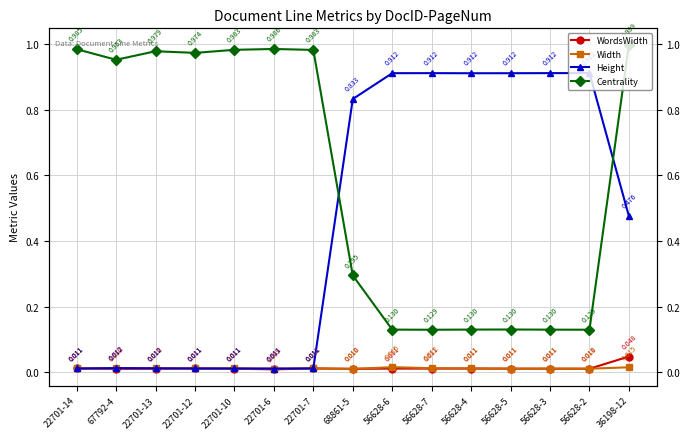

Reading right to left, extract all data points from this chart.

WordsWidth: 0.0	0.0	0.0	0.0	0.0	0.0	0.0	0.0	0.0	0.0	0.0	0.0	0.0	0.0	0.0
Width: 0.0	0.0	0.0	0.0	0.0	0.0	0.0	0.0	0.0	0.0	0.0	0.0	0.0	0.0	0.0
Height: 0.5	0.9	0.9	0.9	0.9	0.9	0.9	0.8	0.0	0.0	0.0	0.0	0.0	0.0	0.0
Centrality: 1.0	0.1	0.1	0.1	0.1	0.1	0.1	0.3	1.0	1.0	1.0	1.0	1.0	1.0	1.0